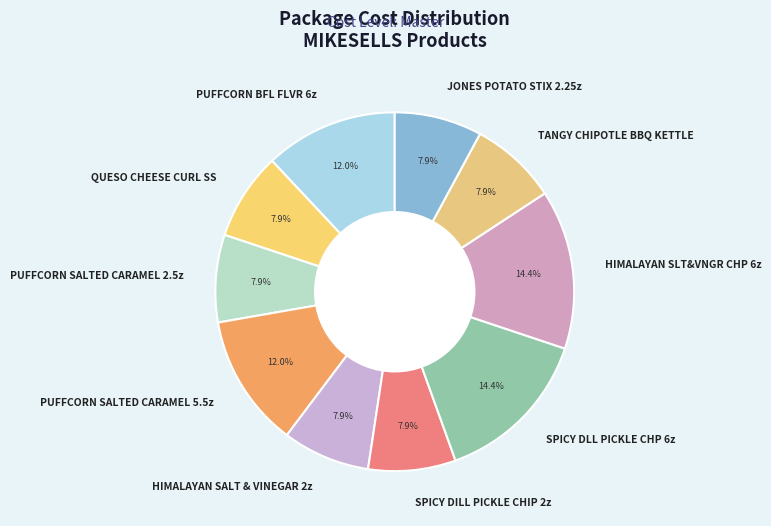

How many segments does this pie chart have?

10